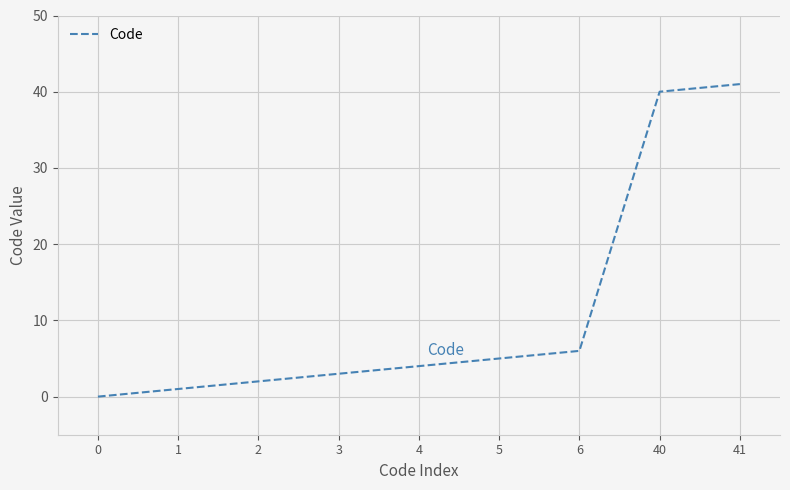

What is the ratio of the value at 5 to the value at 6?

0.8